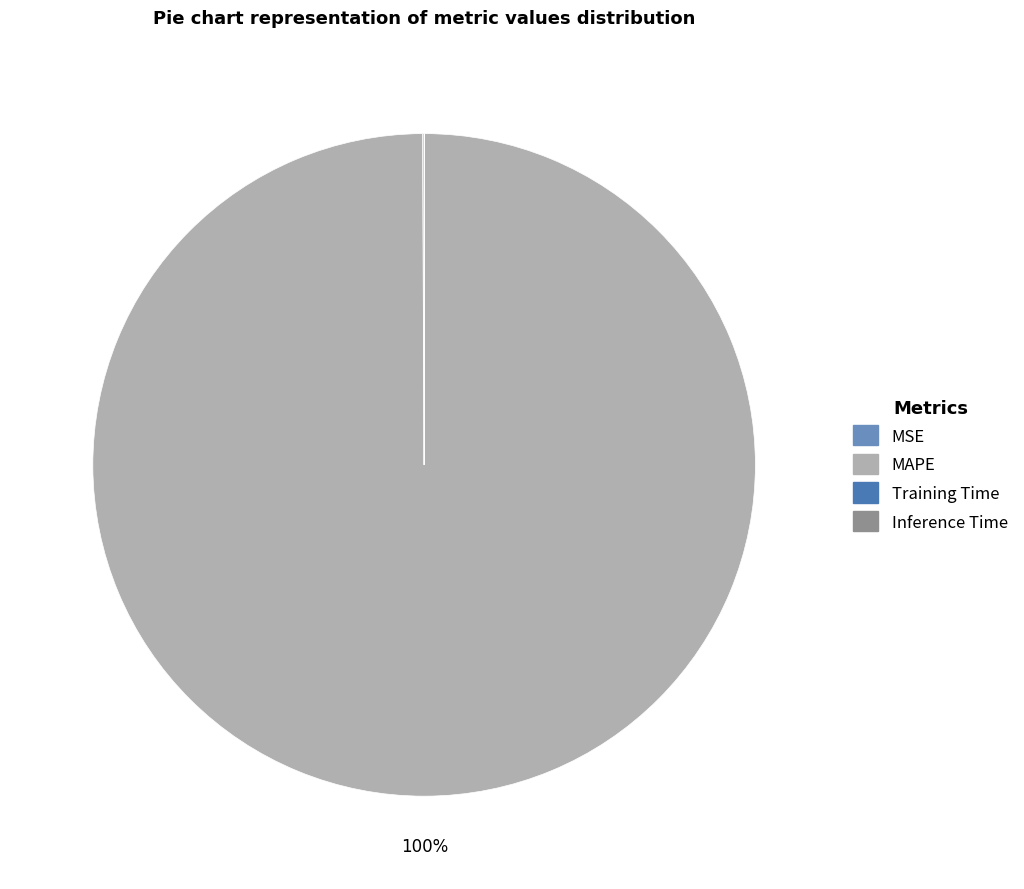

How much of the chart is everything except MSE?

99.9%